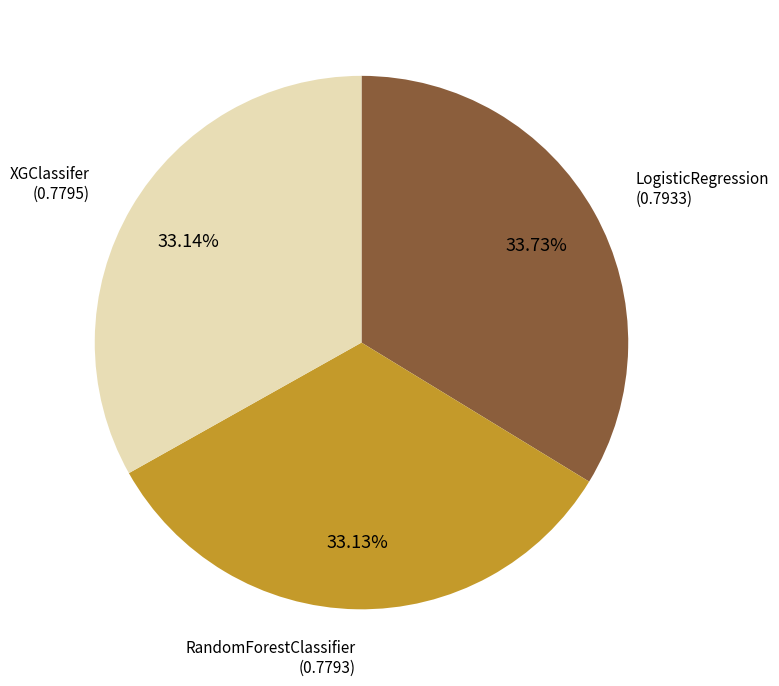

How many slices are in this pie chart?

3